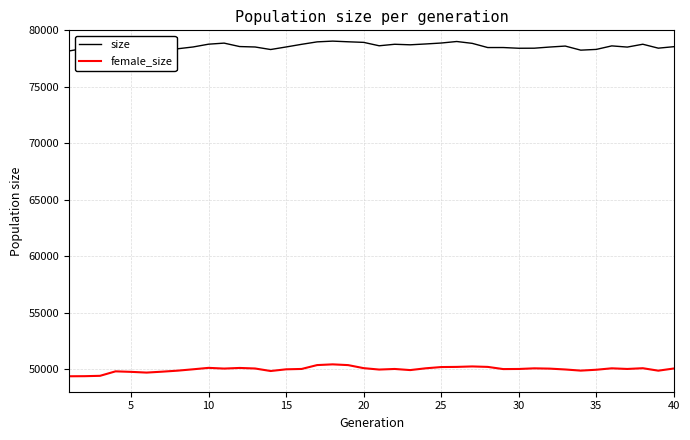

Which series has the largest total across all categories?

size